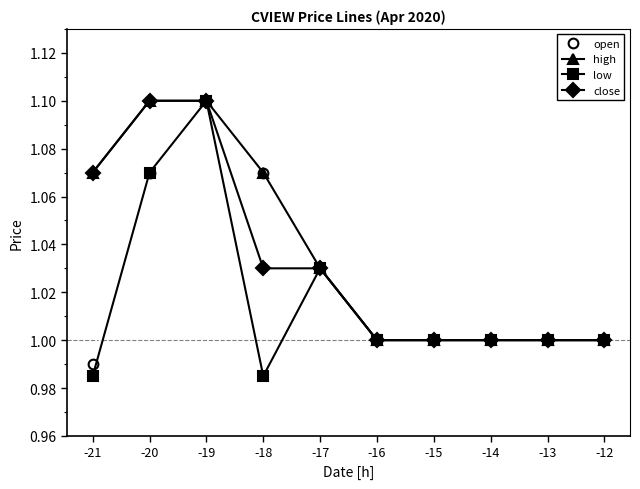

Rank the series by their average value, from highest to lowest.

high, close, open, low